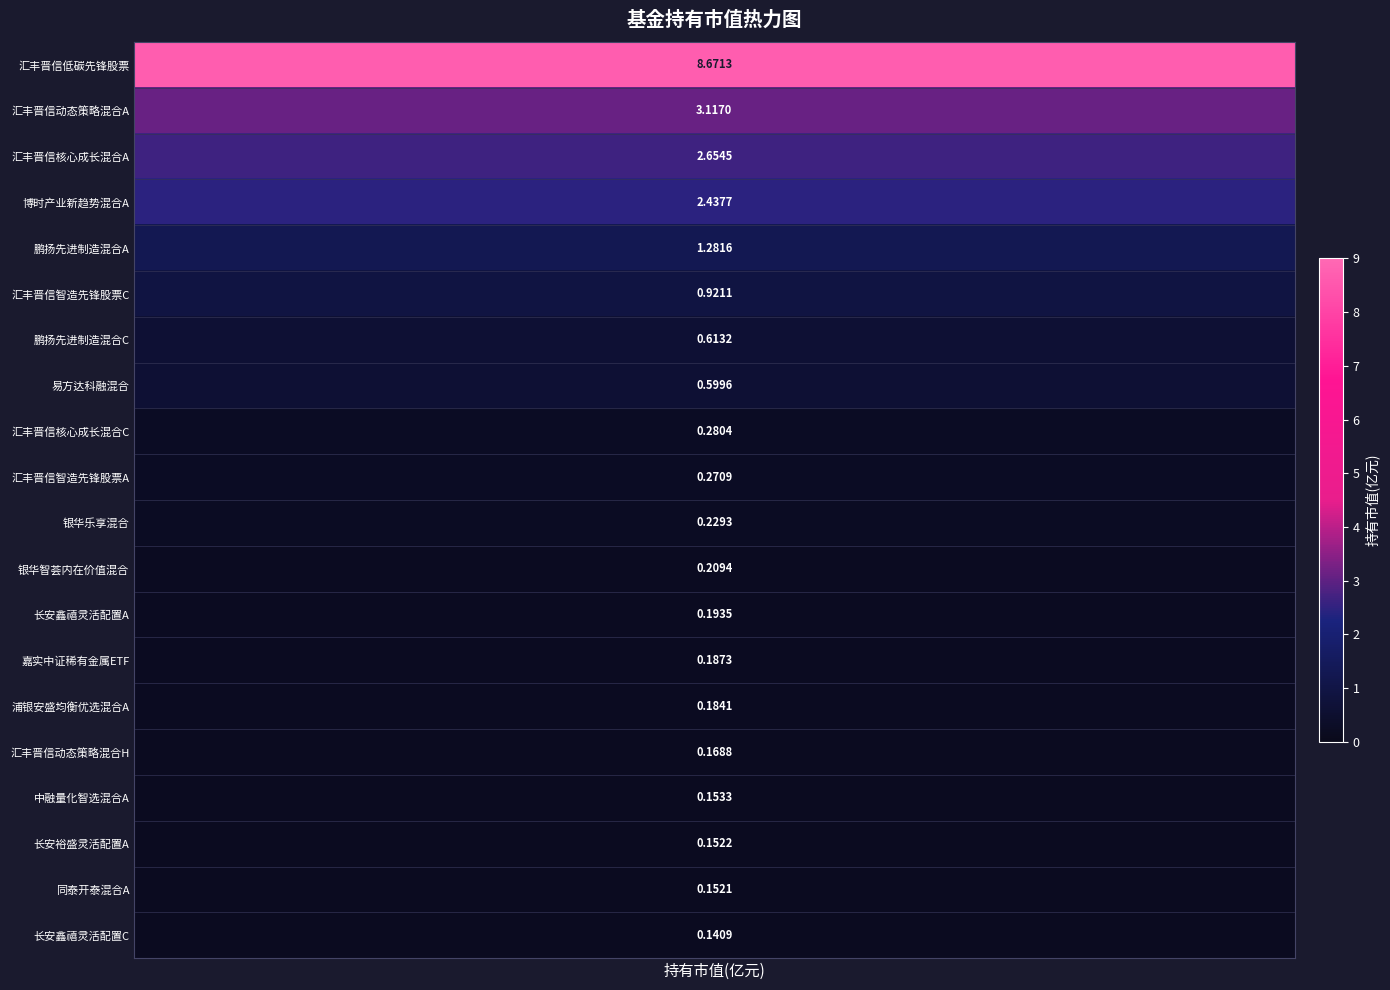

How many values in the 中融量化智选混合A series exceed 0?

1